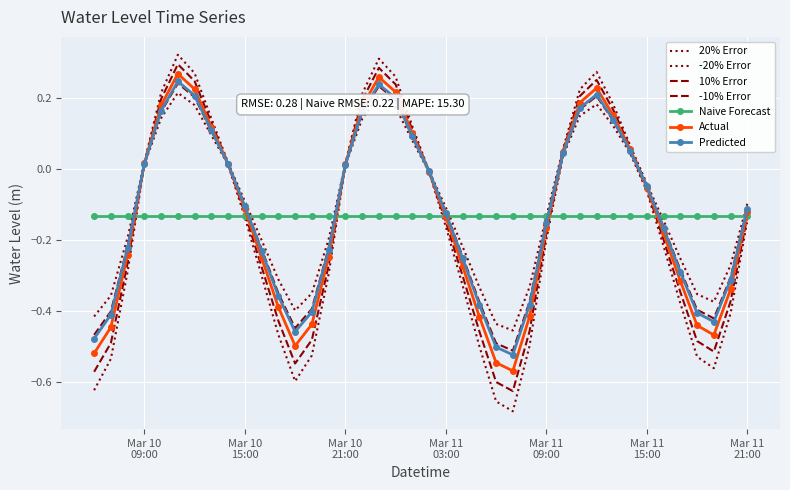

How many categories are shown in the chart?

40